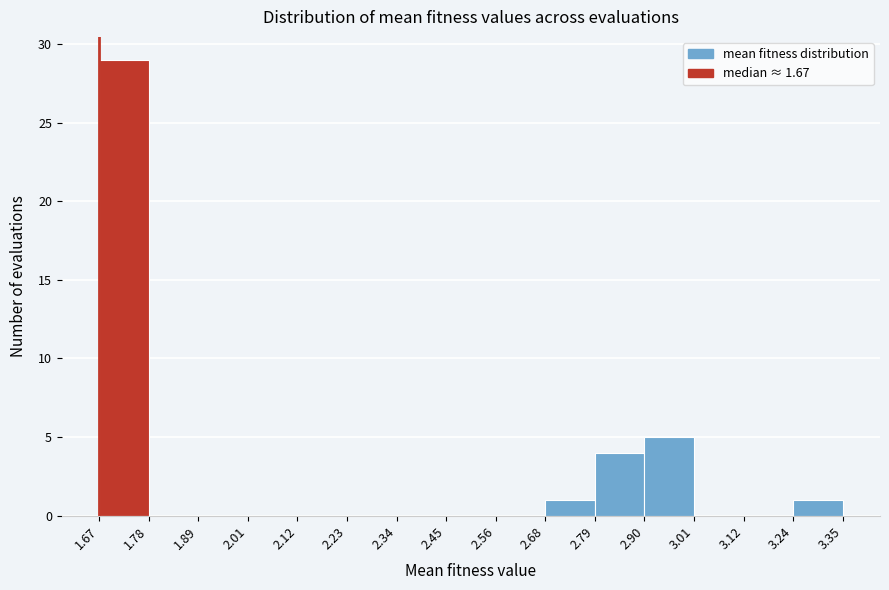

How tall is the bar that spans 1.67 to 1.78 on the x-axis? The values are not printed on the chart, so give them approximately, as read against the axis.

29